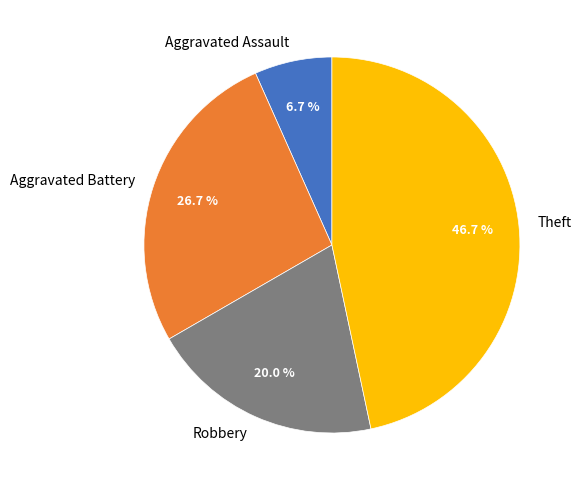

Which slice is the smallest?

Aggravated Assault